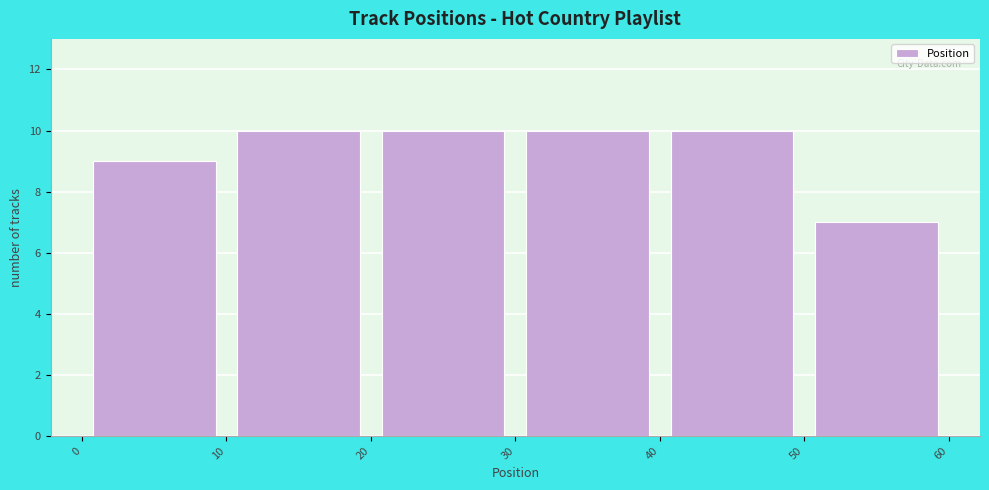

How tall is the bar that spans 50 to 60 on the x-axis? The values are not printed on the chart, so give them approximately, as read against the axis.

7